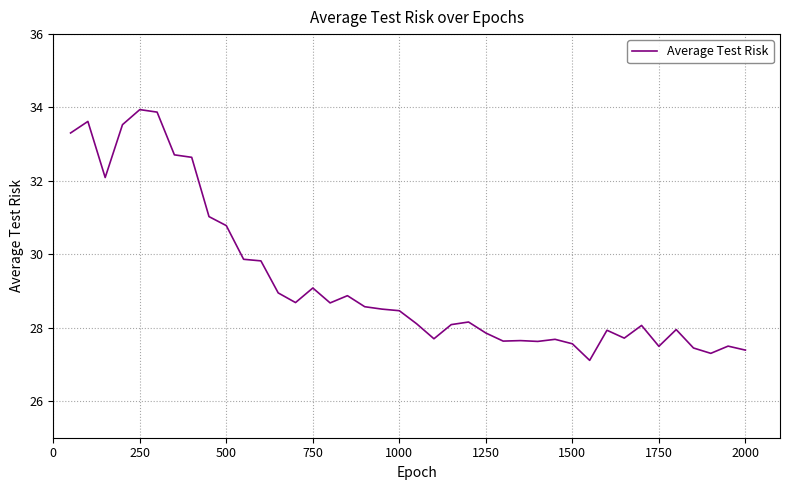

What is the maximum value shown in the chart?

33.9